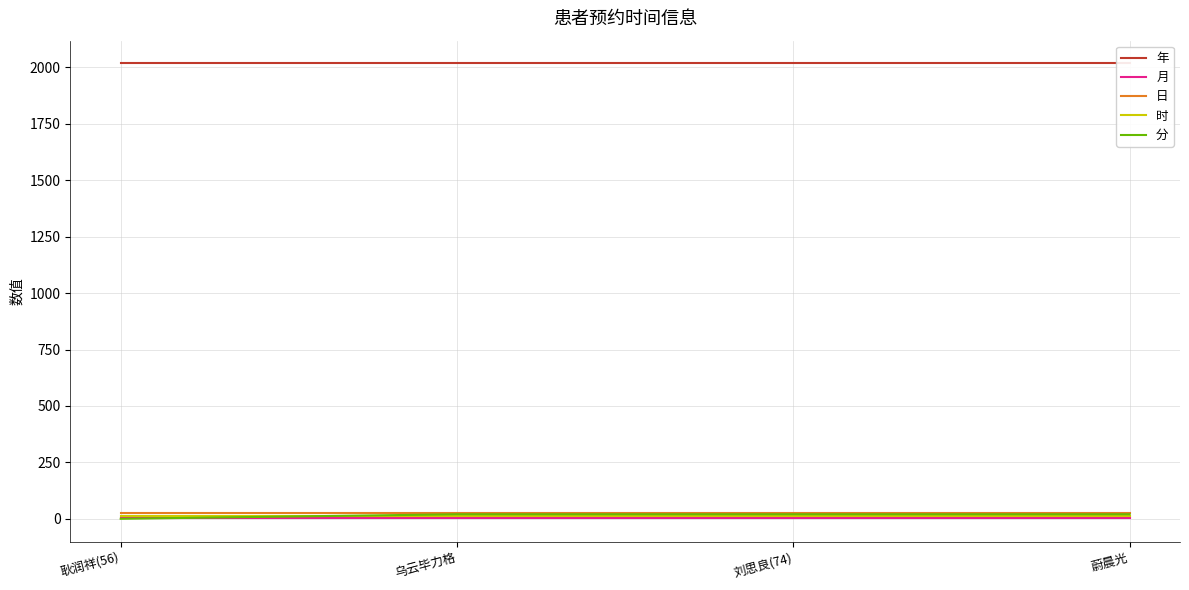

Between 刘思良(74) and 蔚晨光, which series saw the biggest shift?

年